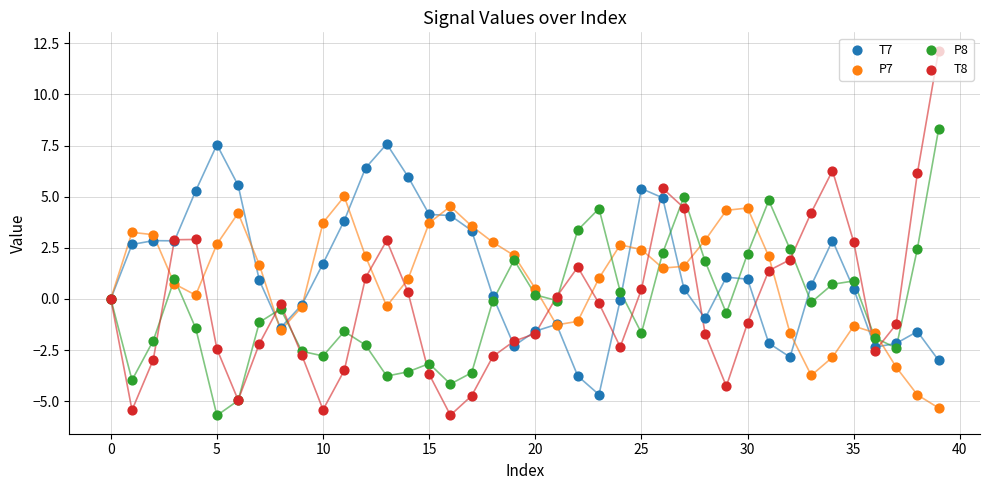

What is the total value across all series at 21?

-2.5